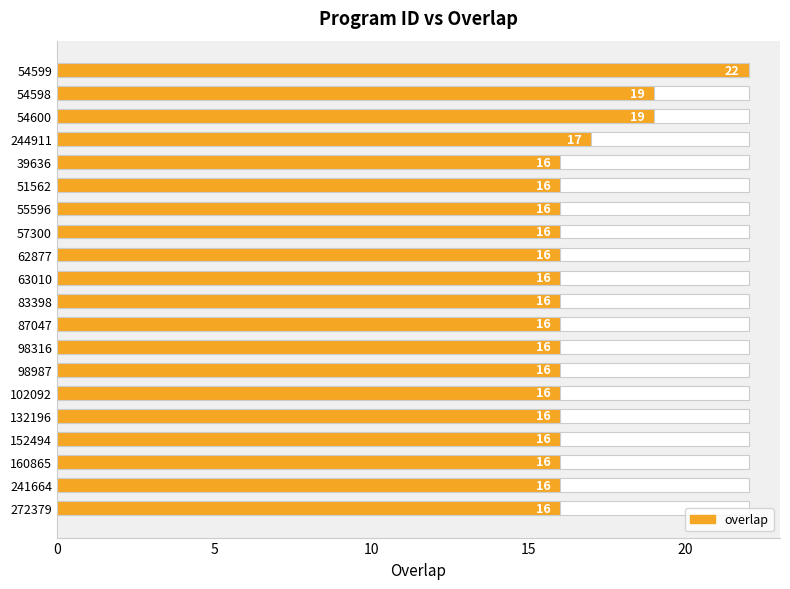

How many bars are there in total?

20